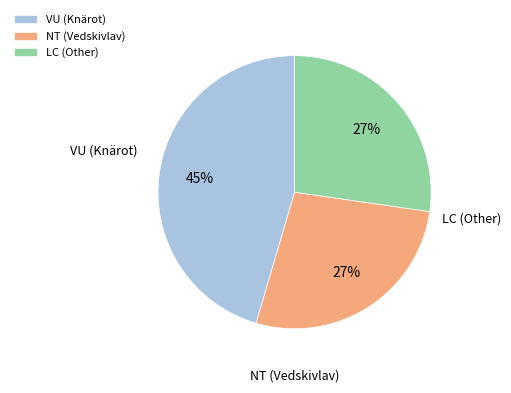

Do NT (Vedskivlav) and VU (Knärot) together represent more than half of the pie?

Yes